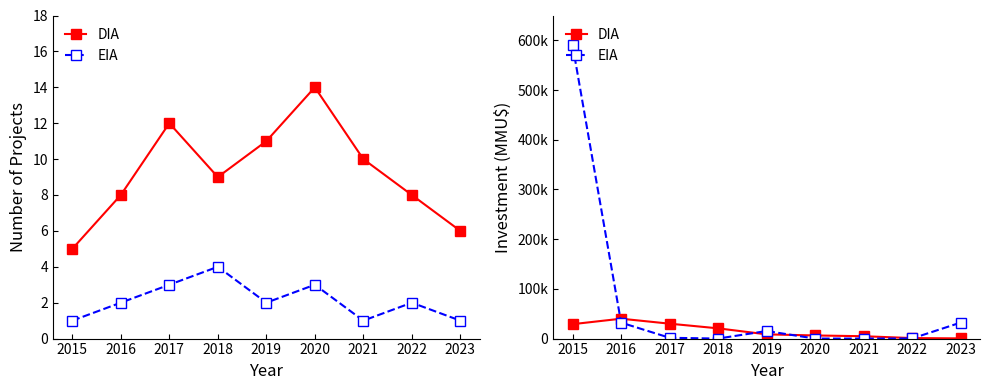

Read the DIA value at 2018, to the nearest 50.

20600